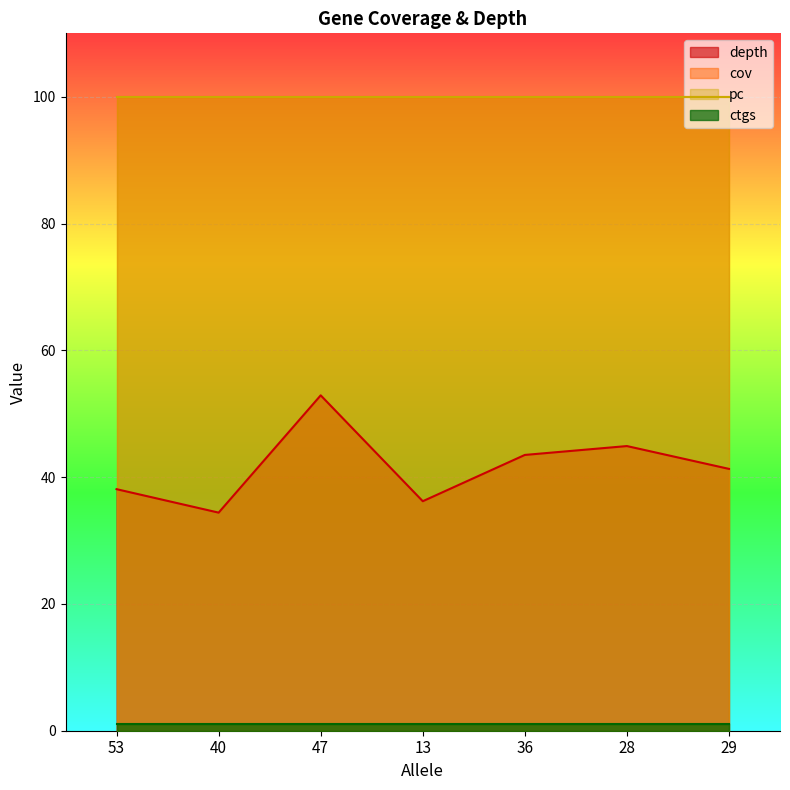

True or false: depth has a value of 43.5 at 36.

True